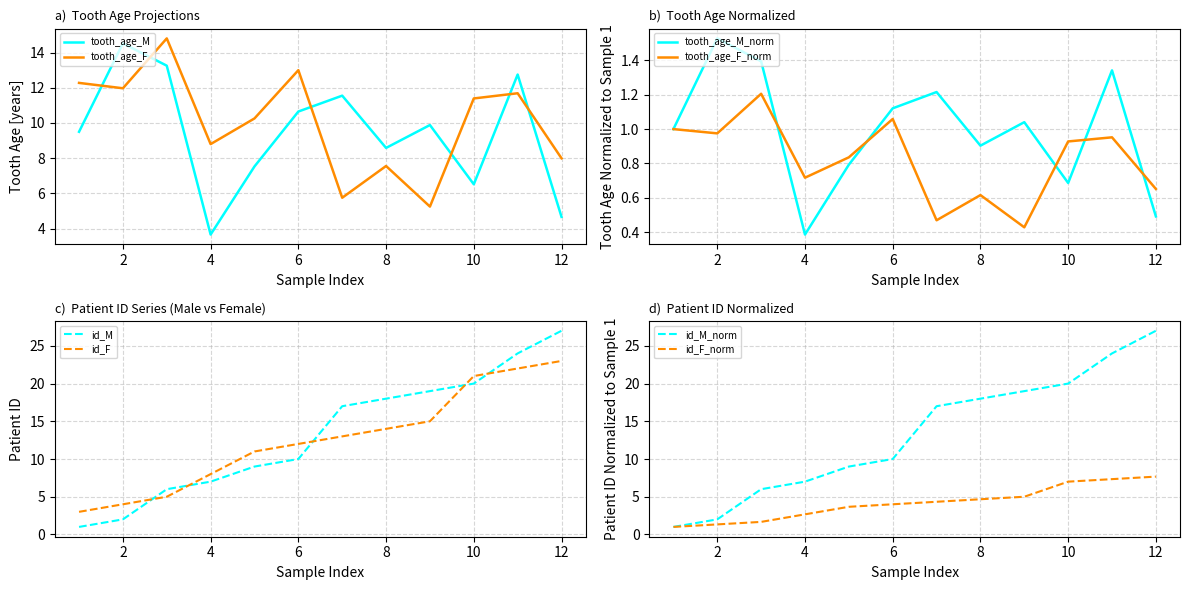

At how many categories does at least one series exceed 21?

2